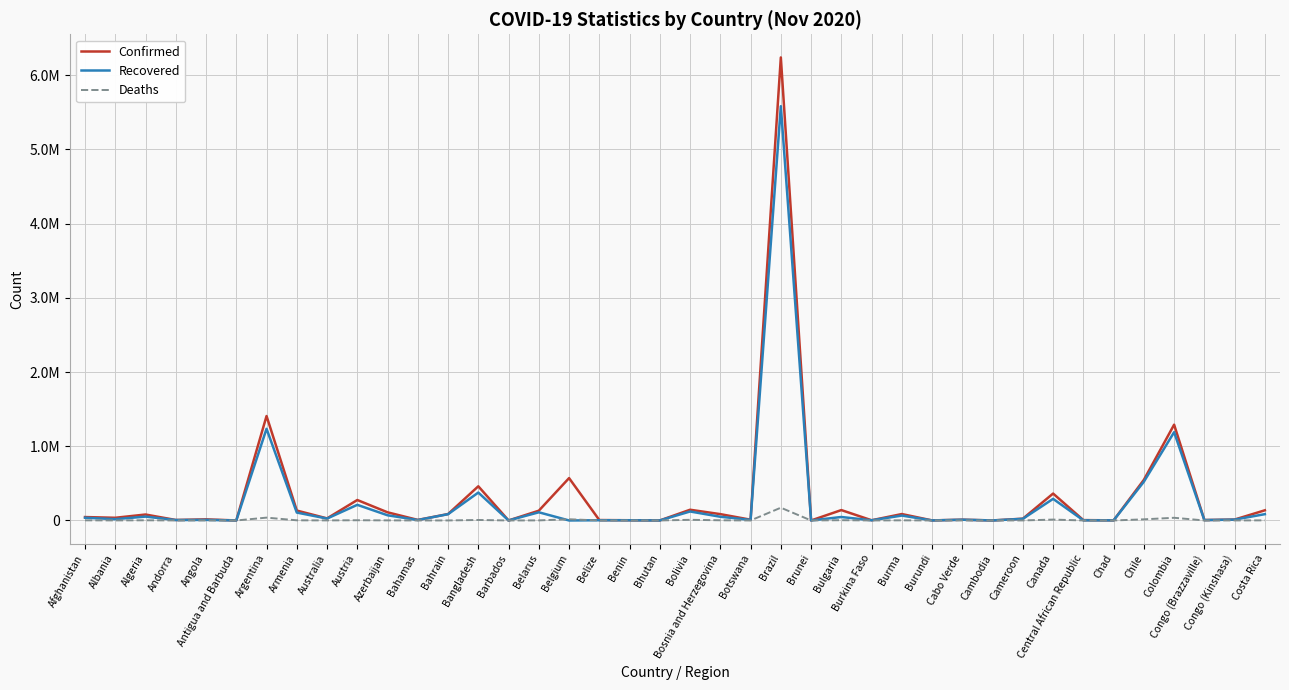

Where is Confirmed nearest to the value 3119245?

Argentina